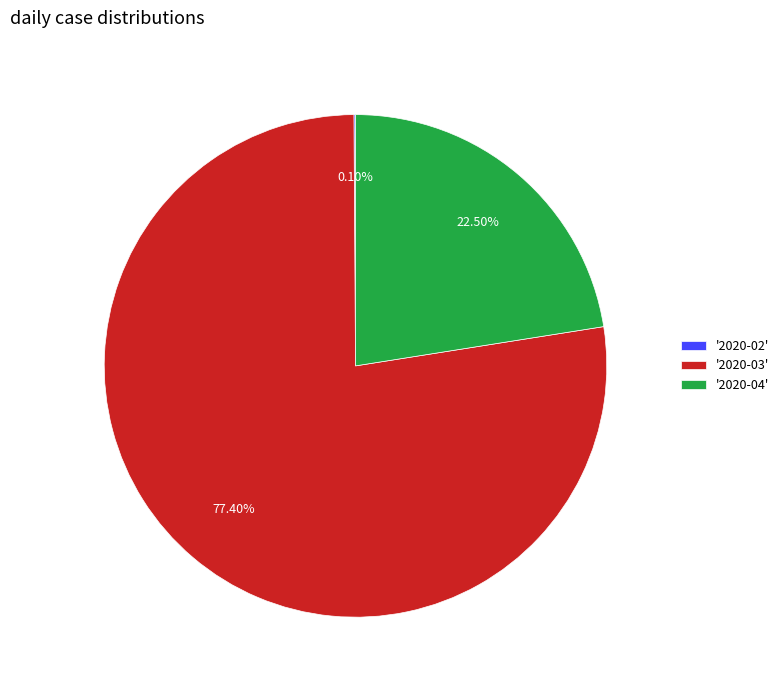

Which has a higher value, '2020-04' or '2020-03'?

'2020-03'